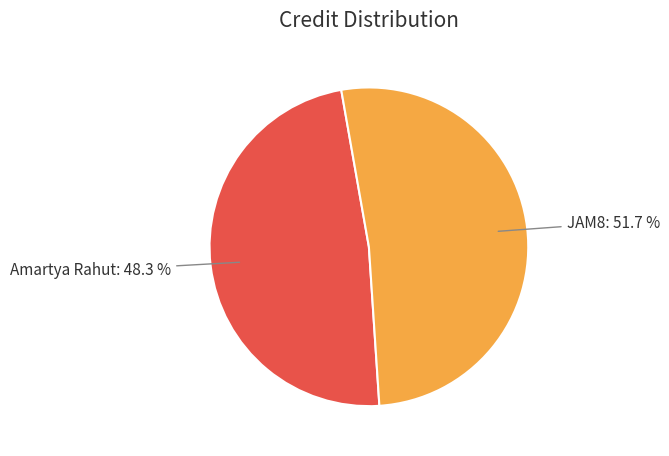

Does any single category account for the majority?

Yes